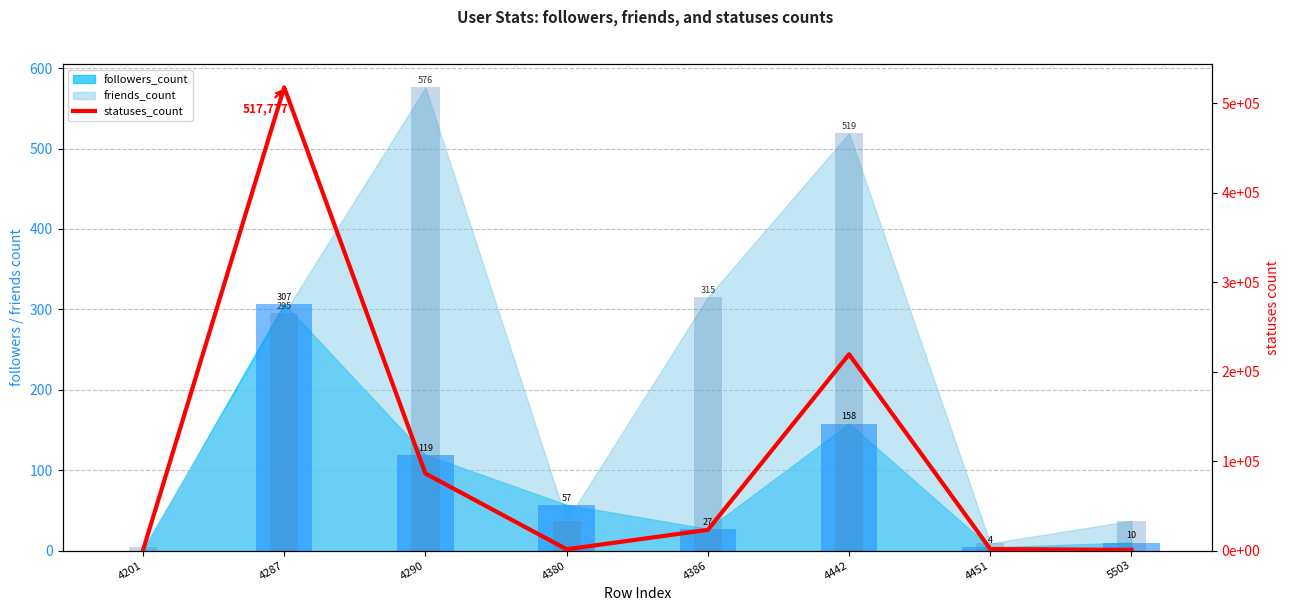

How many categories are shown in the chart?

8